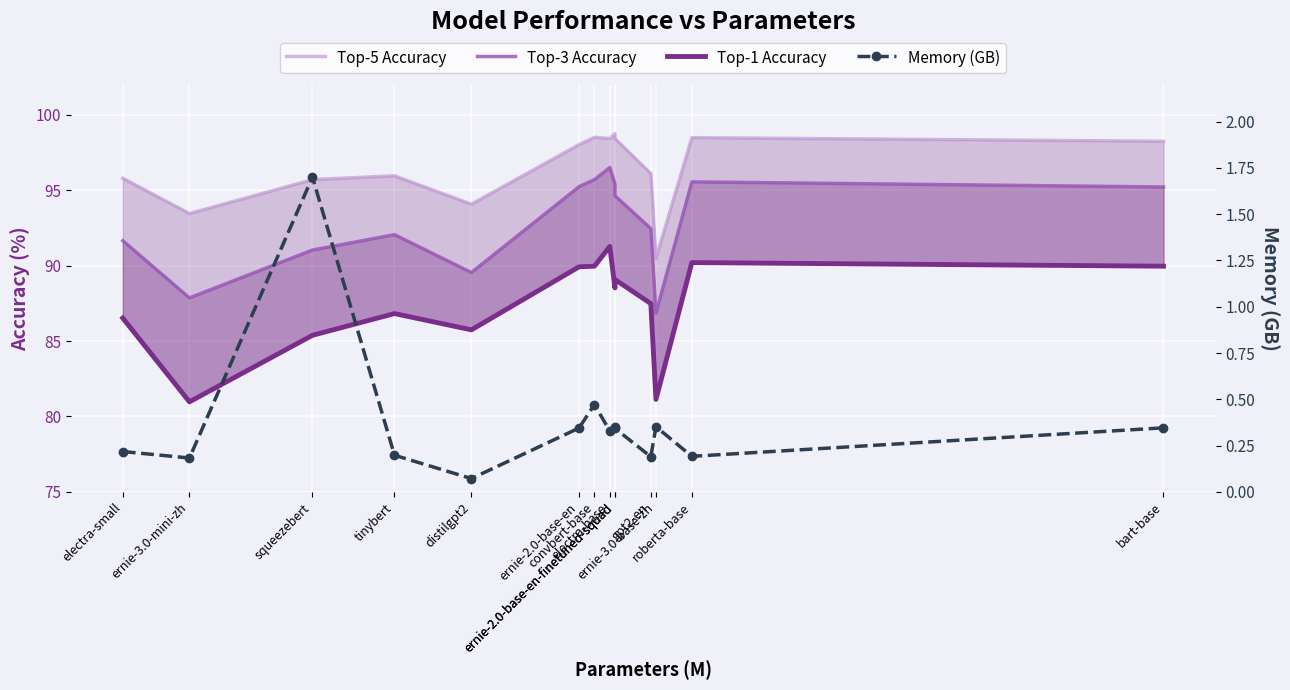

How many lines are shown in the chart?

4